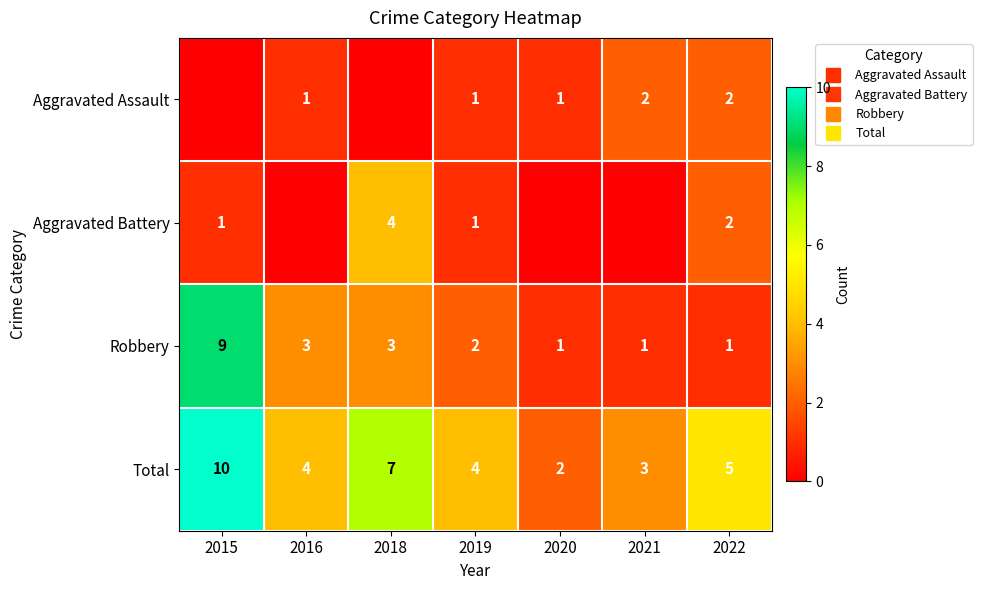

Read the Robbery value at 2022.

1